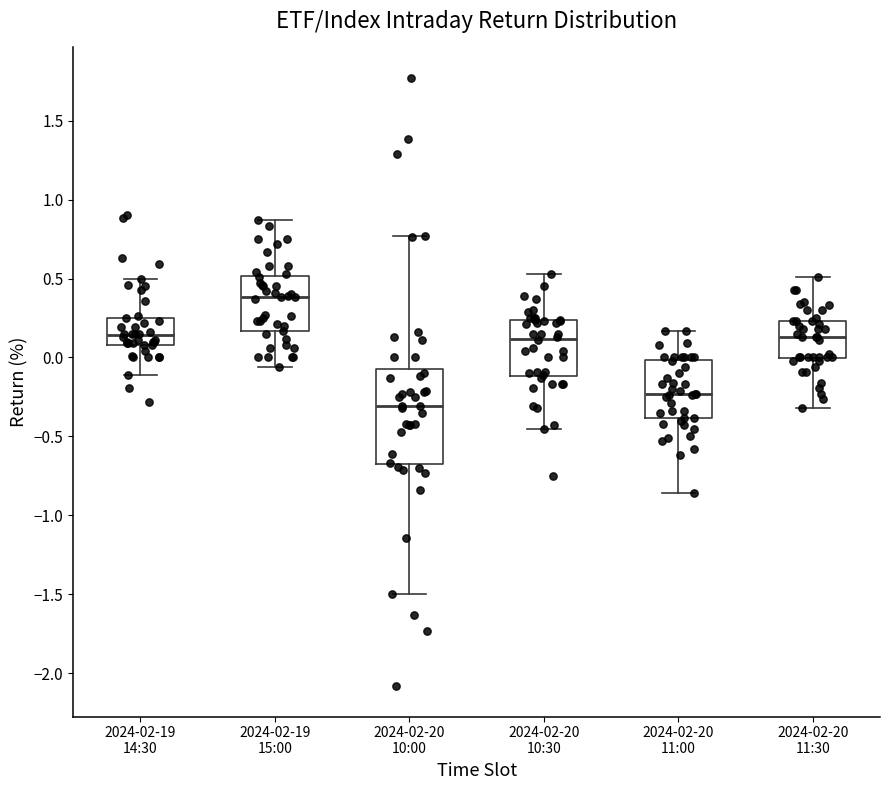

Comparing the boxes themselves (not the whiskers), which one is the tallest?

2024-02-20 10:00